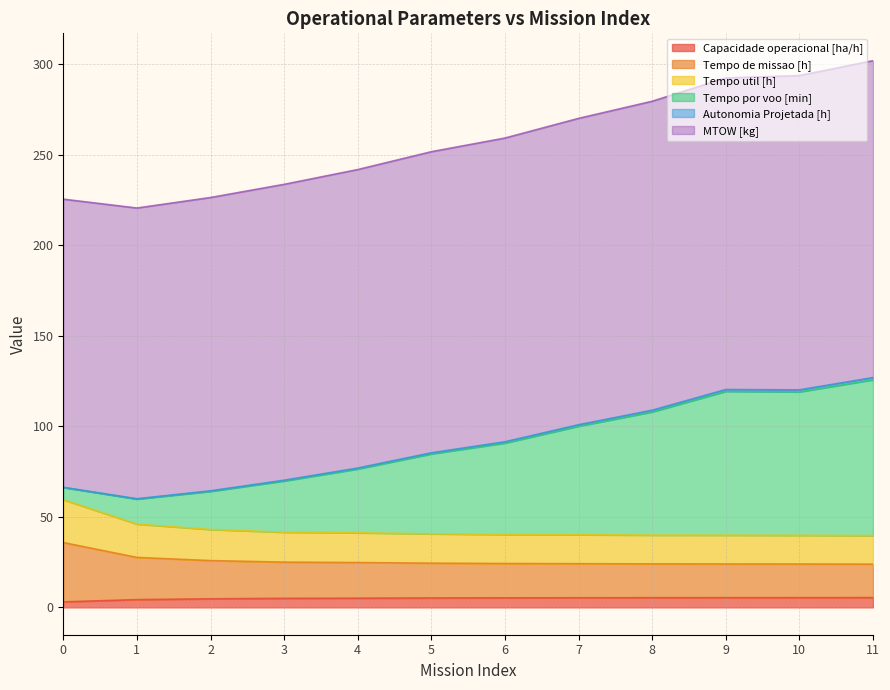

Does the chart display data point markers on the line(s)?

No